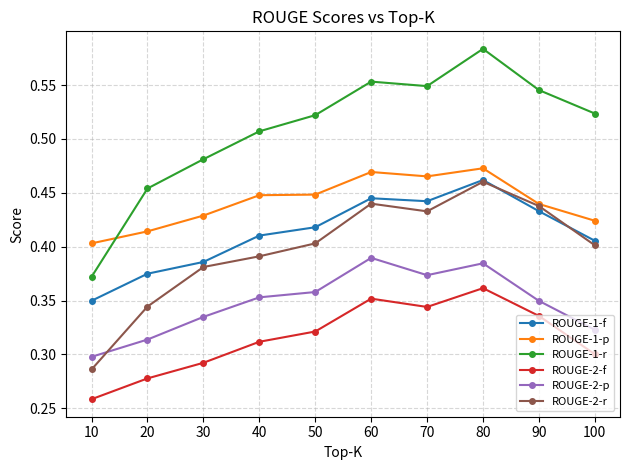

What is the sum of the ROUGE-1-f values at 90 and 50?

0.9